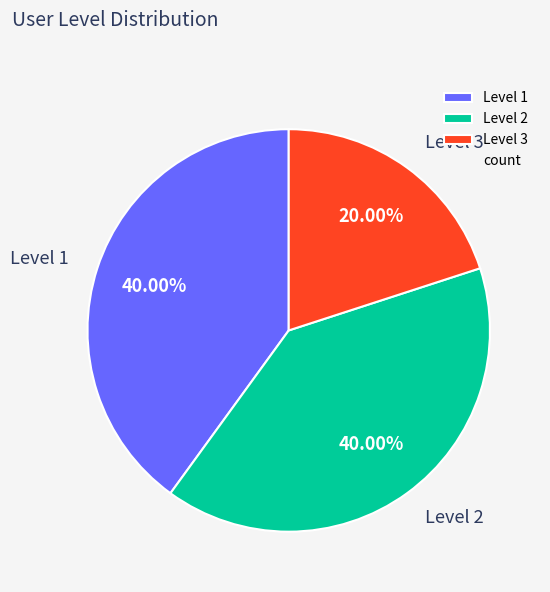

What is the ratio of the value at Level 3 to the value at Level 1?

0.5